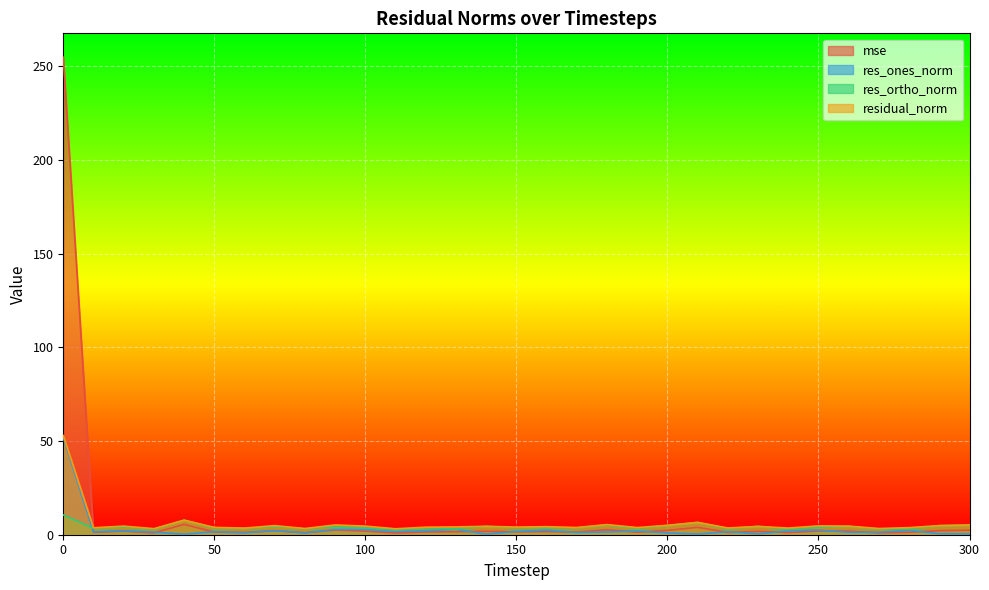

What is the difference between the maximum and minimum values in the residual_norm series?

49.8